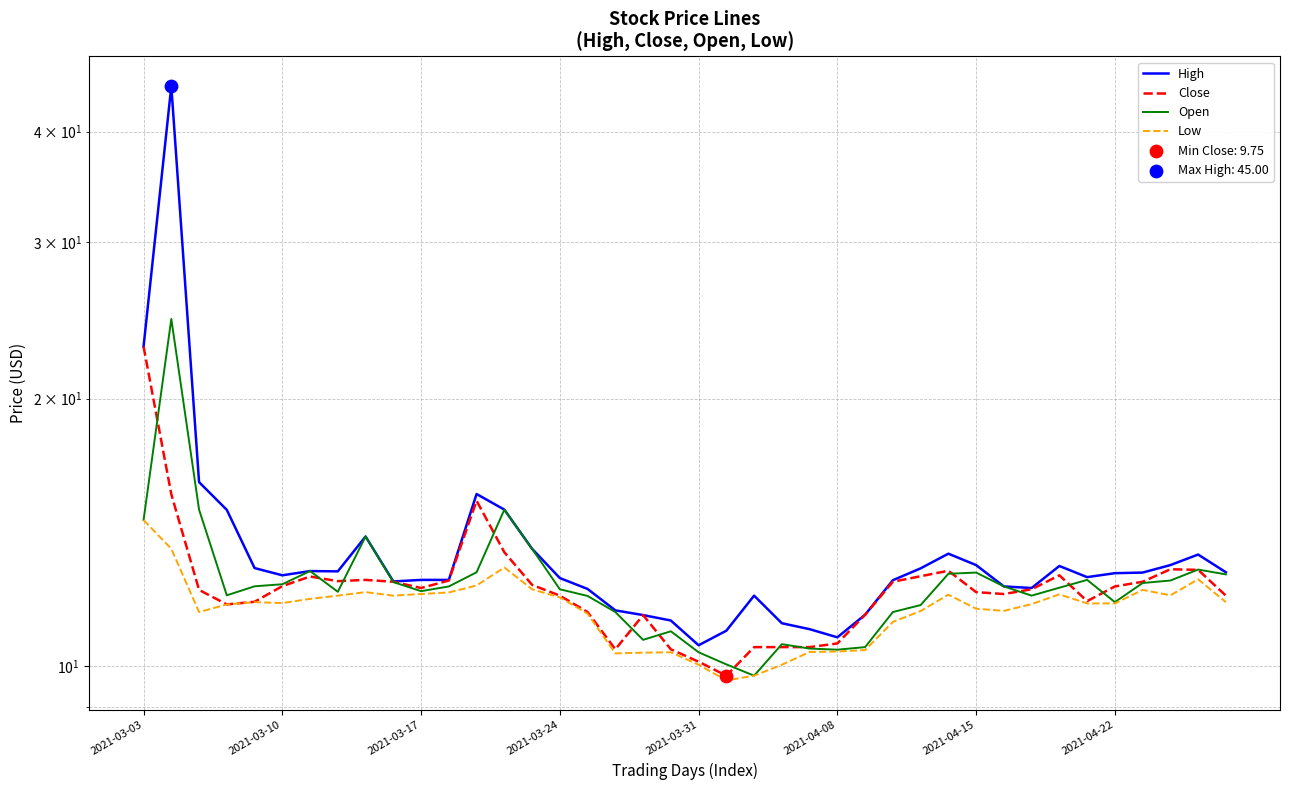

Which series contains the lowest Y value?

Low